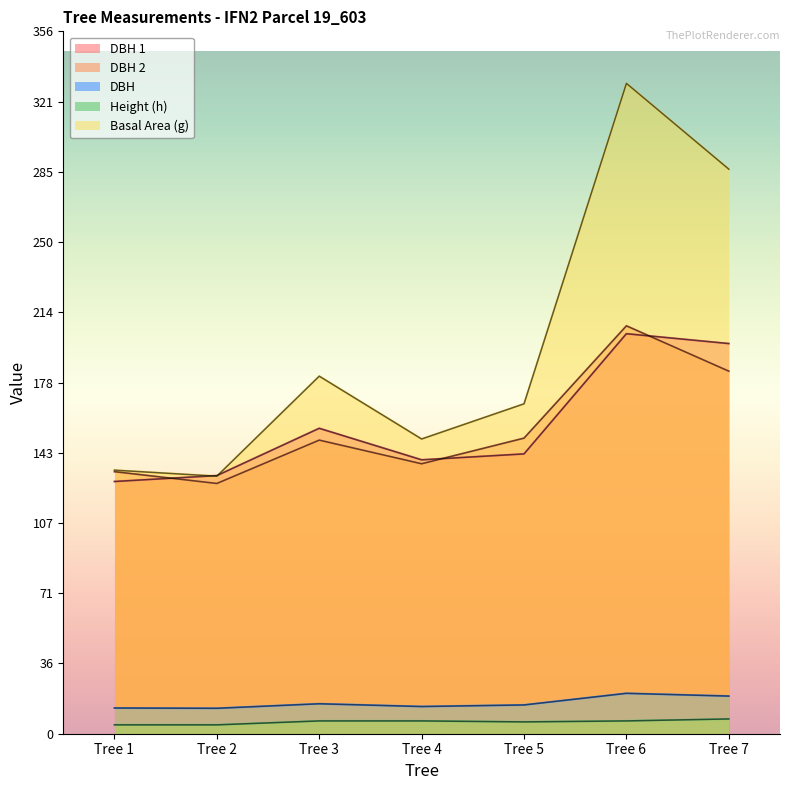

Reading left to right, extract all data points from this chart.

dbh_1: Tree 1=128.0	Tree 2=131.0	Tree 3=155.0	Tree 4=139.0	Tree 5=142.0	Tree 6=203.0	Tree 7=198.0
dbh_2: Tree 1=133.0	Tree 2=127.0	Tree 3=149.0	Tree 4=137.0	Tree 5=150.0	Tree 6=207.0	Tree 7=184.0
g: Tree 1=133.8	Tree 2=130.7	Tree 3=181.5	Tree 4=149.6	Tree 5=167.4	Tree 6=330.1	Tree 7=286.5
h: Tree 1=4.5	Tree 2=4.5	Tree 3=6.5	Tree 4=6.5	Tree 5=6.0	Tree 6=6.5	Tree 7=7.5
dbh: Tree 1=13.1	Tree 2=12.9	Tree 3=15.2	Tree 4=13.8	Tree 5=14.6	Tree 6=20.5	Tree 7=19.1